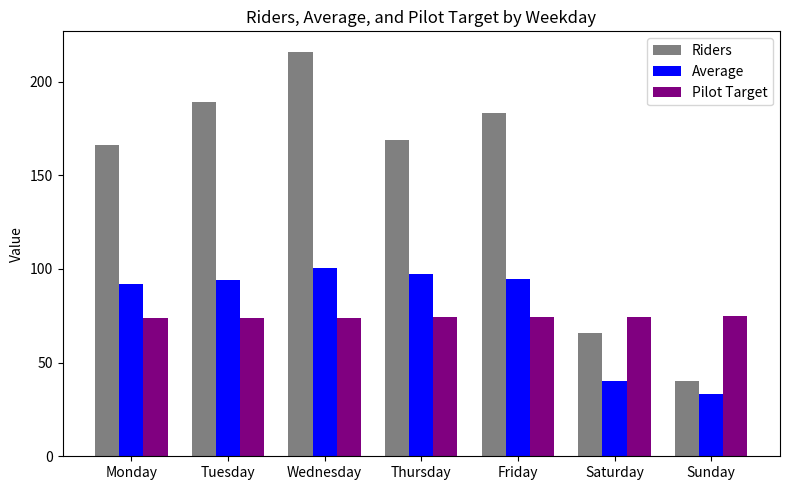

What is the sum of the Average values at Wednesday and Monday?

192.7